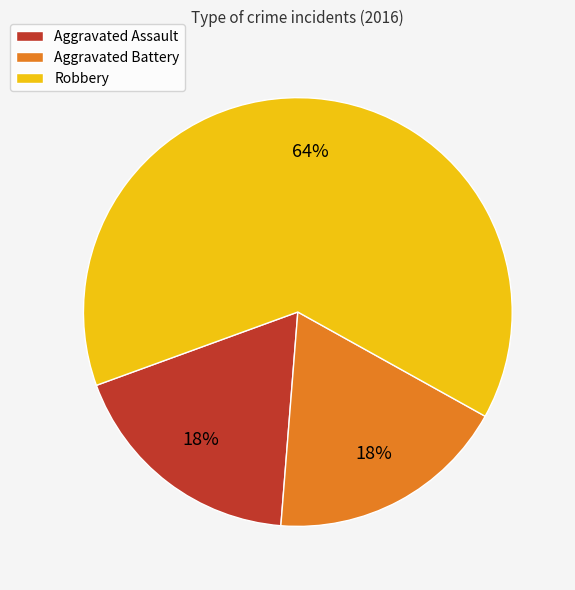

What is the largest slice in the pie chart?

Robbery